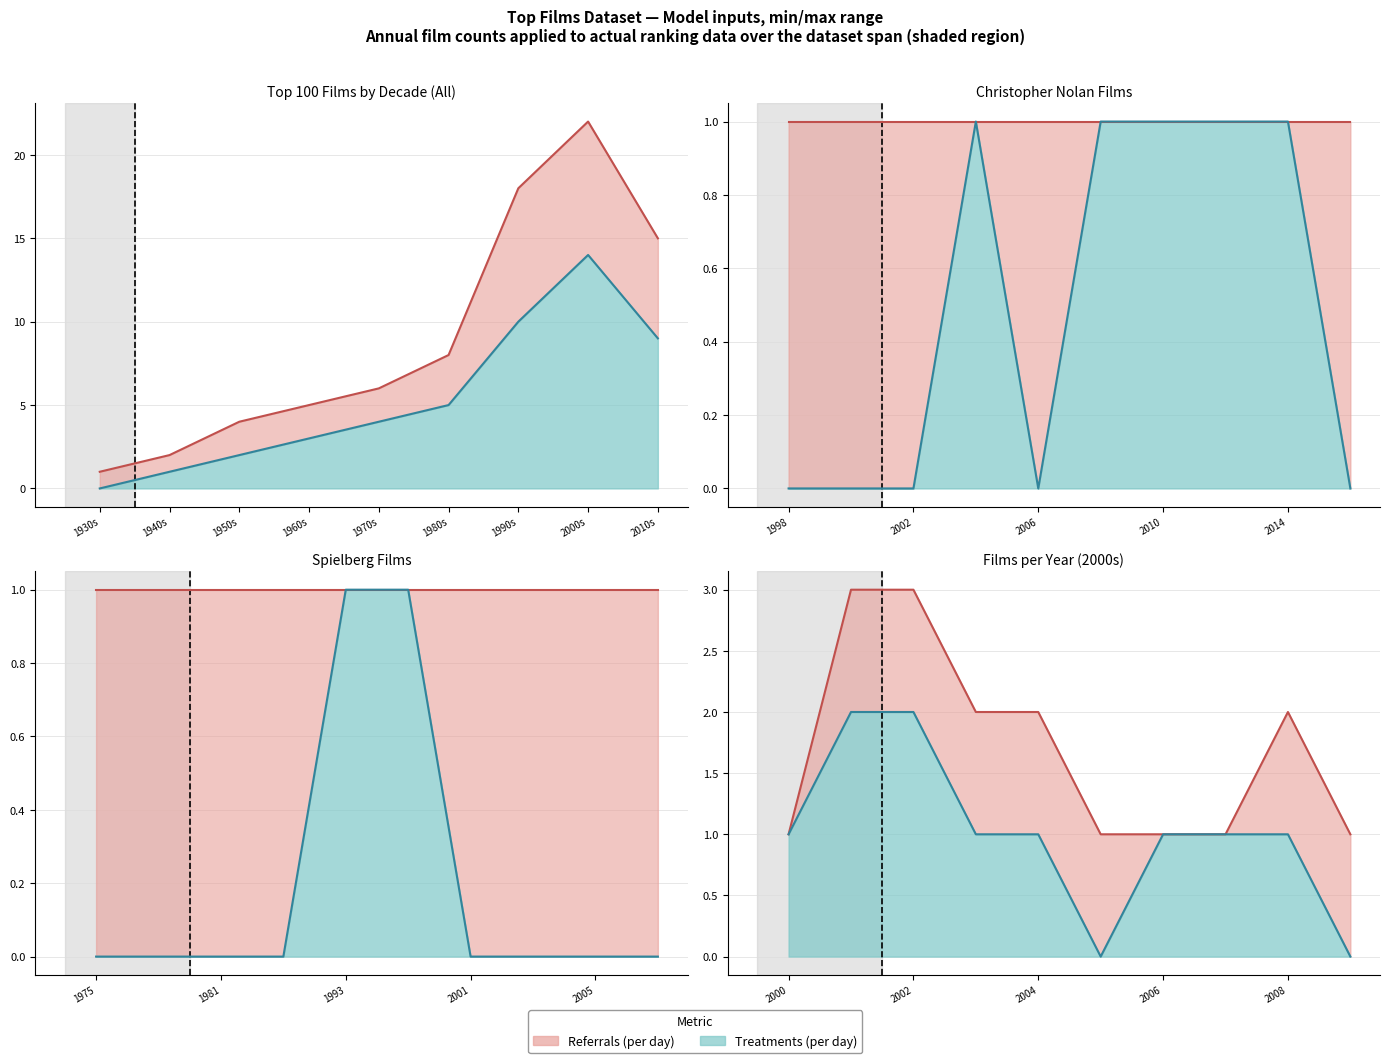

At which category does Count (lower) reach its first local peak?

2000s